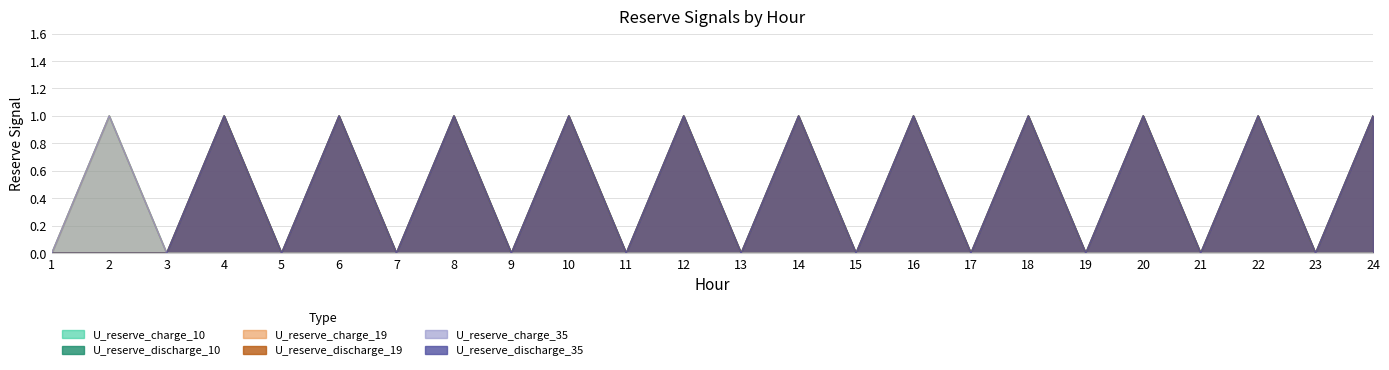

Which has a higher value, 3 or 6?

3